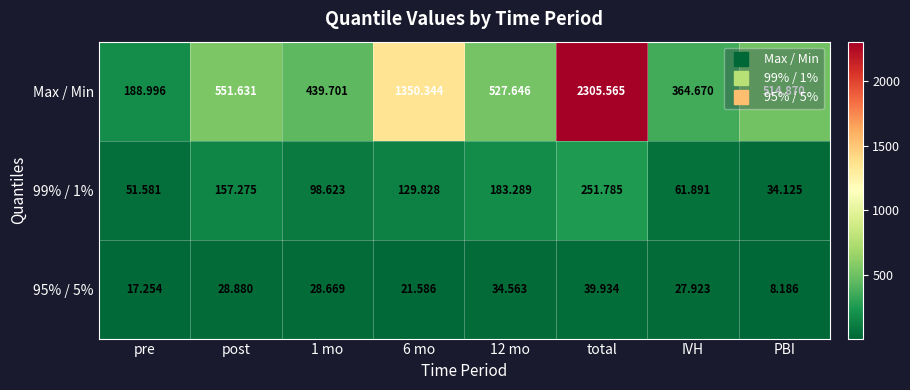

At which category is the sum across all series the highest?

total